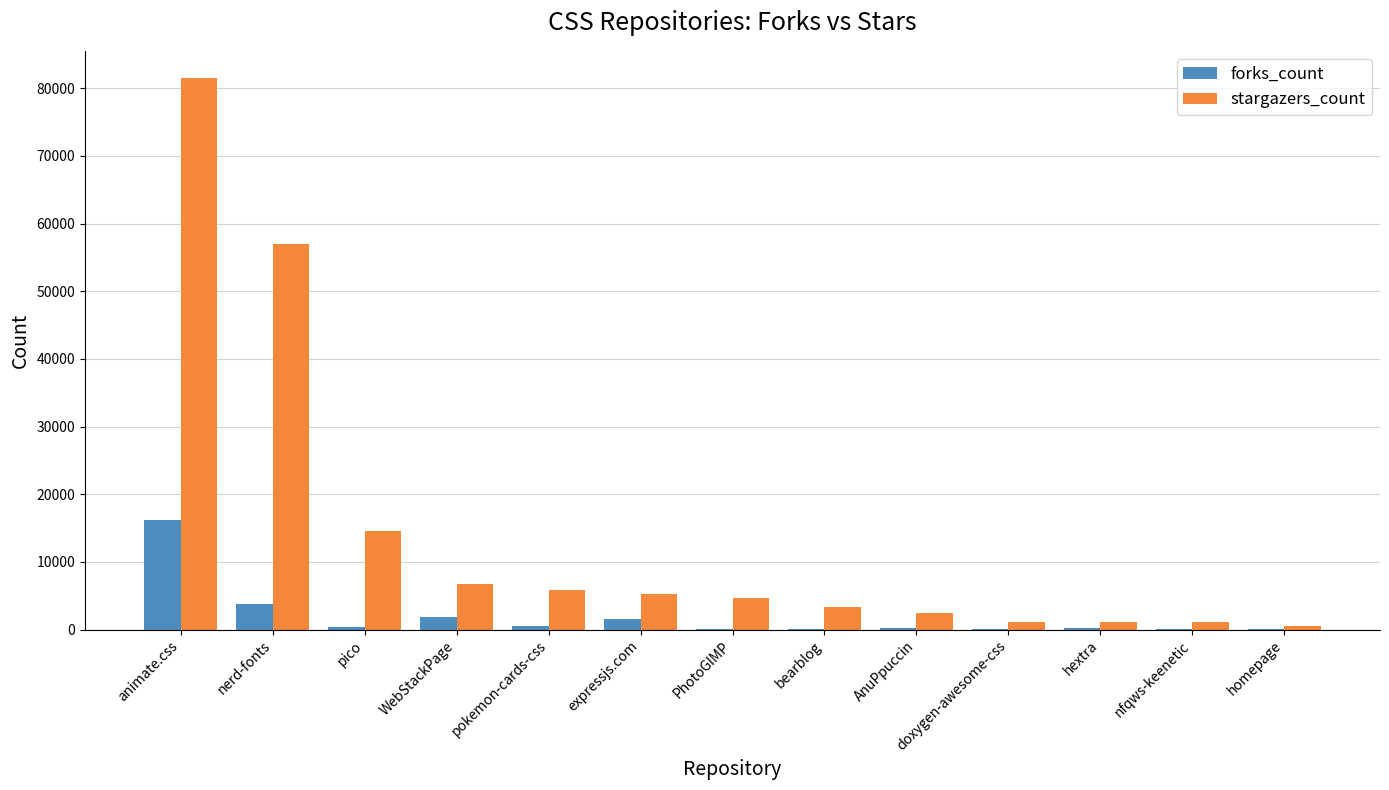

Where is forks_count nearest to the value 8152?

nerd-fonts